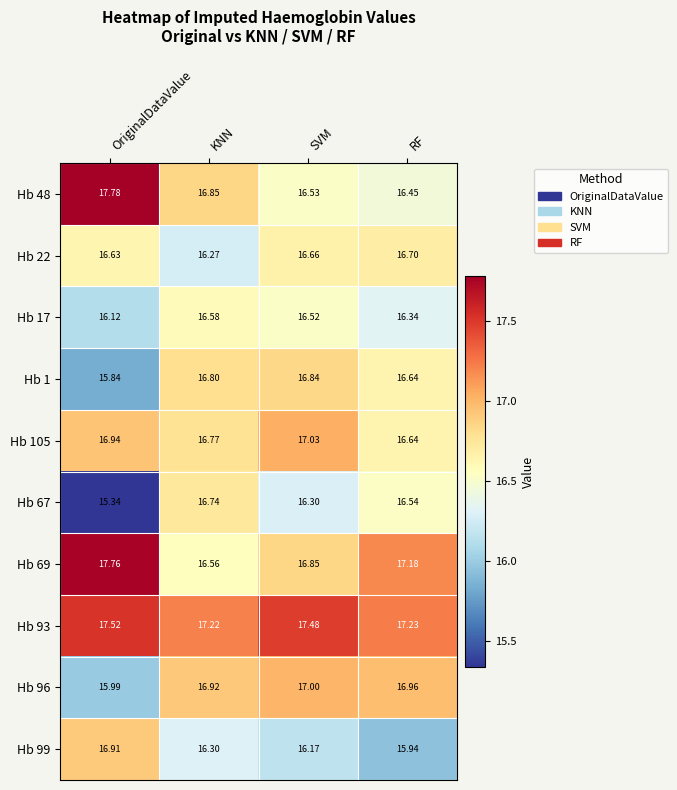

Where is Hb 67 nearest to the value 16?

SVM